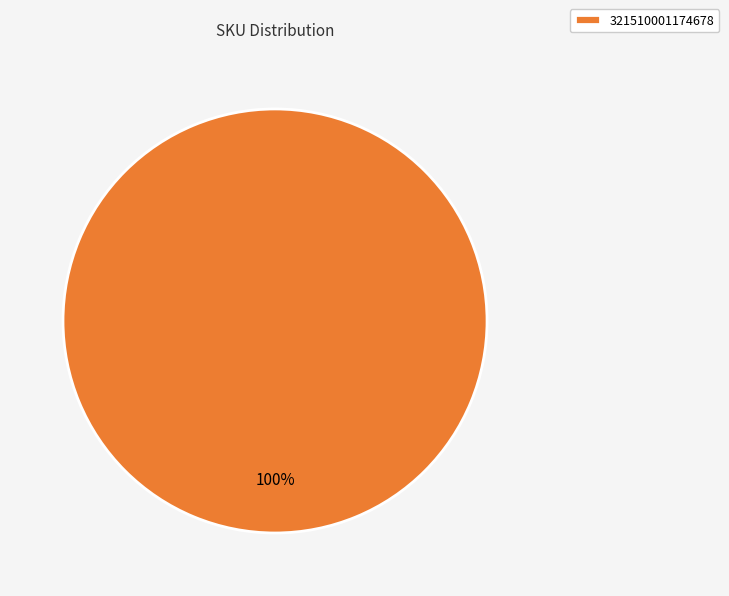

Is there a majority slice in this chart?

Yes